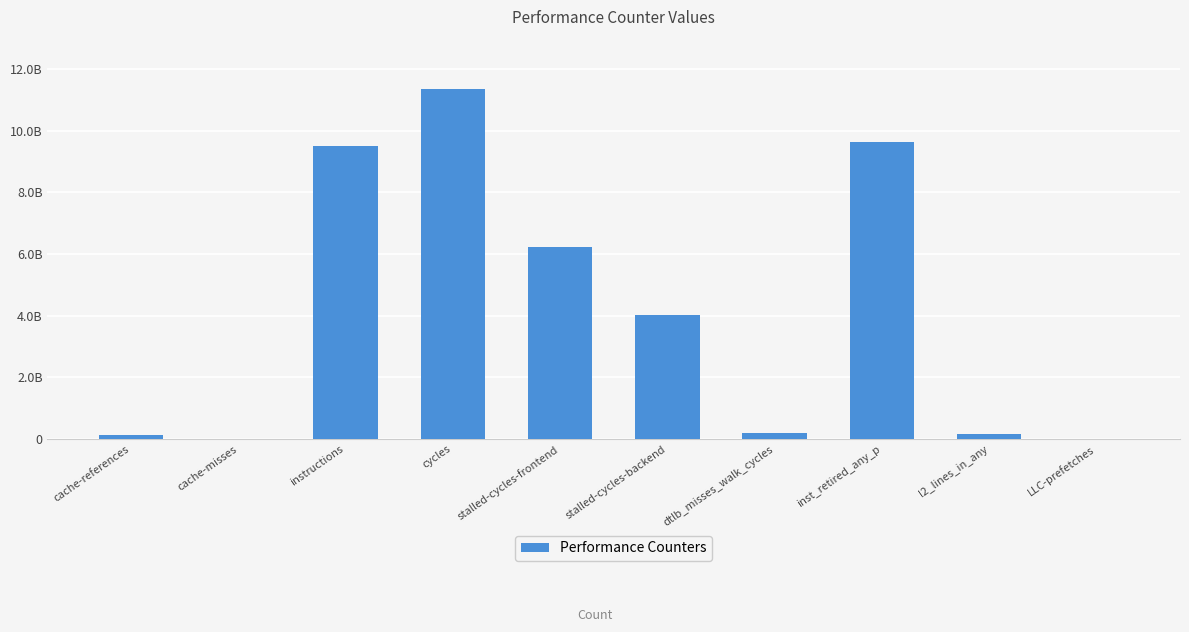

At which label does the data first exceed 4034408025?

instructions